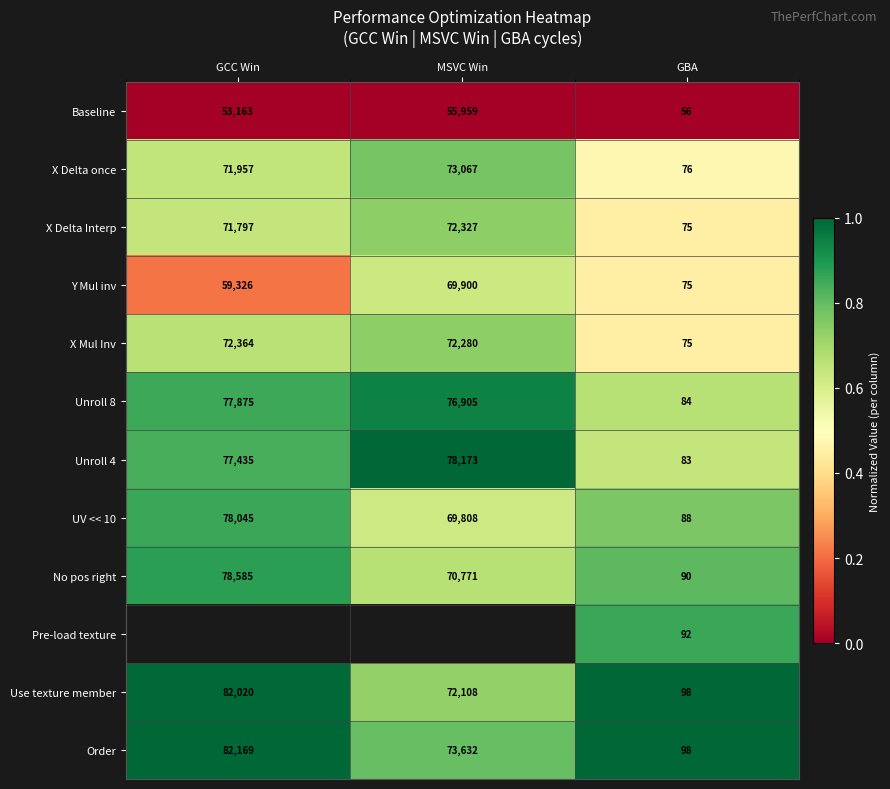

At which label does X Mul Inv reach its minimum?

GBA